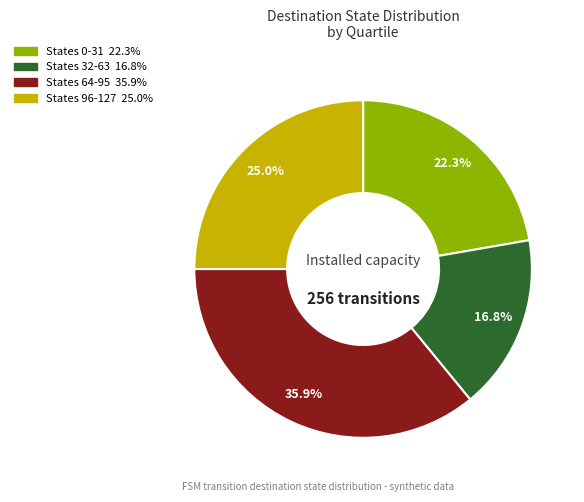

Does any single category account for the majority?

No